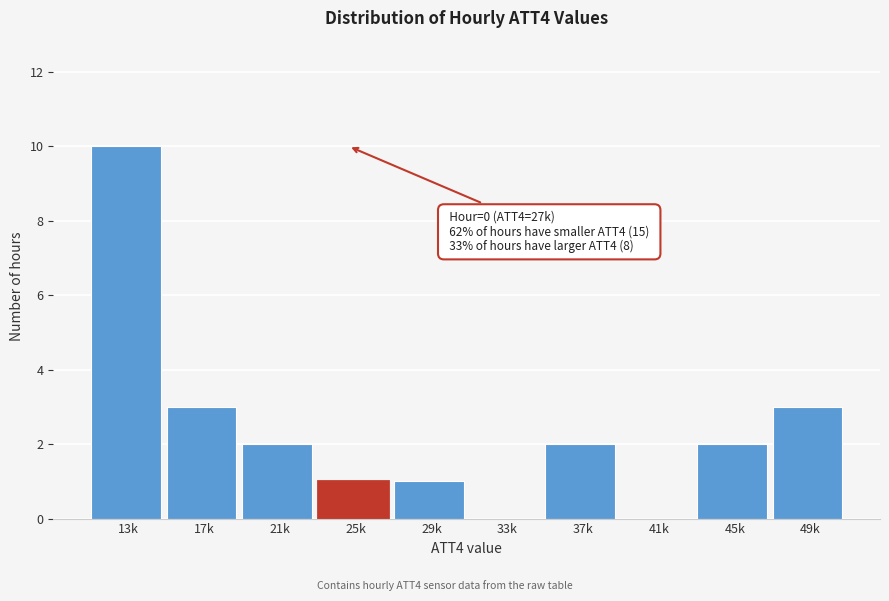

Reading right to left, transcribe all the data shown in this chart.

49k=3	45k=2	41k=0	37k=2	33k=0	29k=1	25k=1	21k=2	17k=3	13k=10